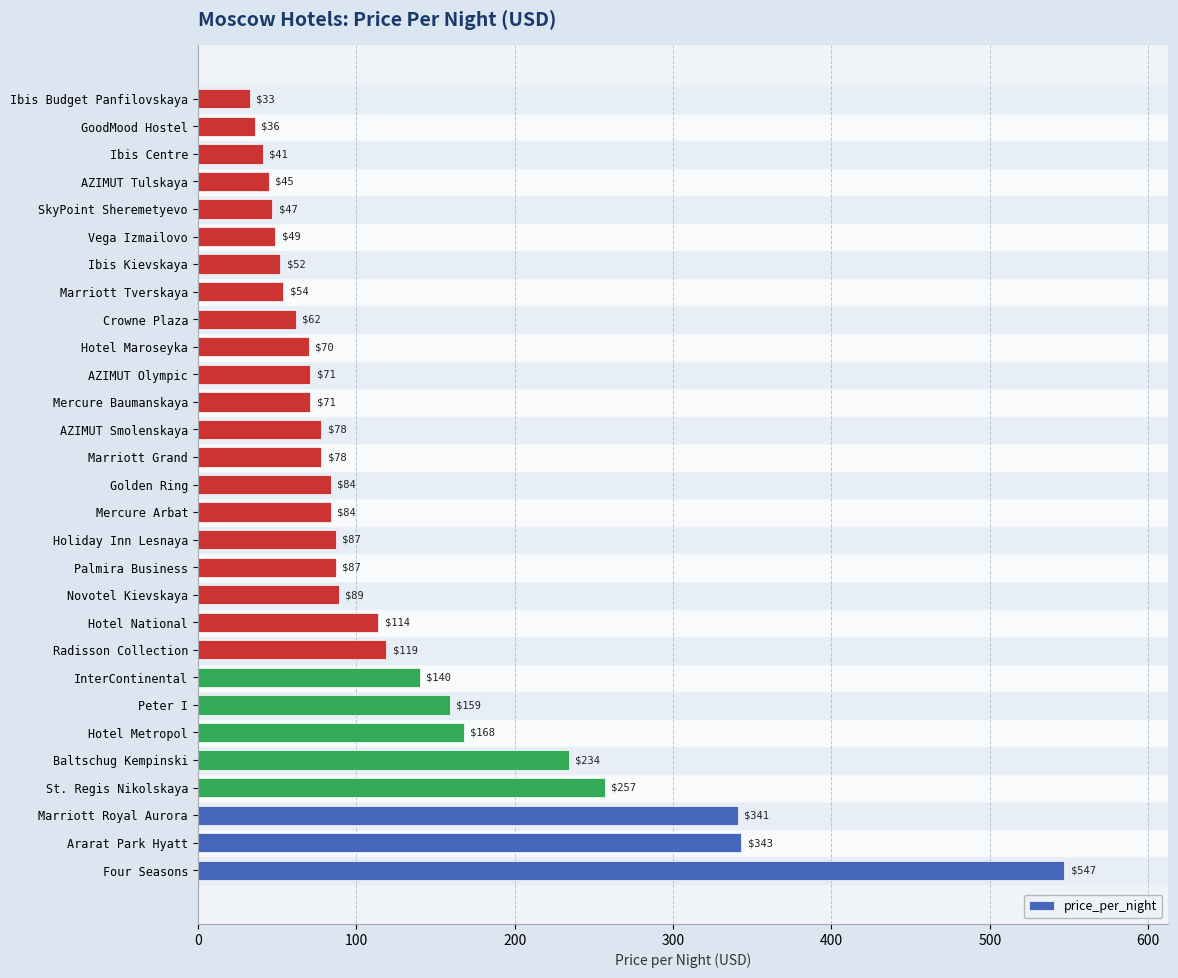

The value at InterContinental is 140. True or false?

True